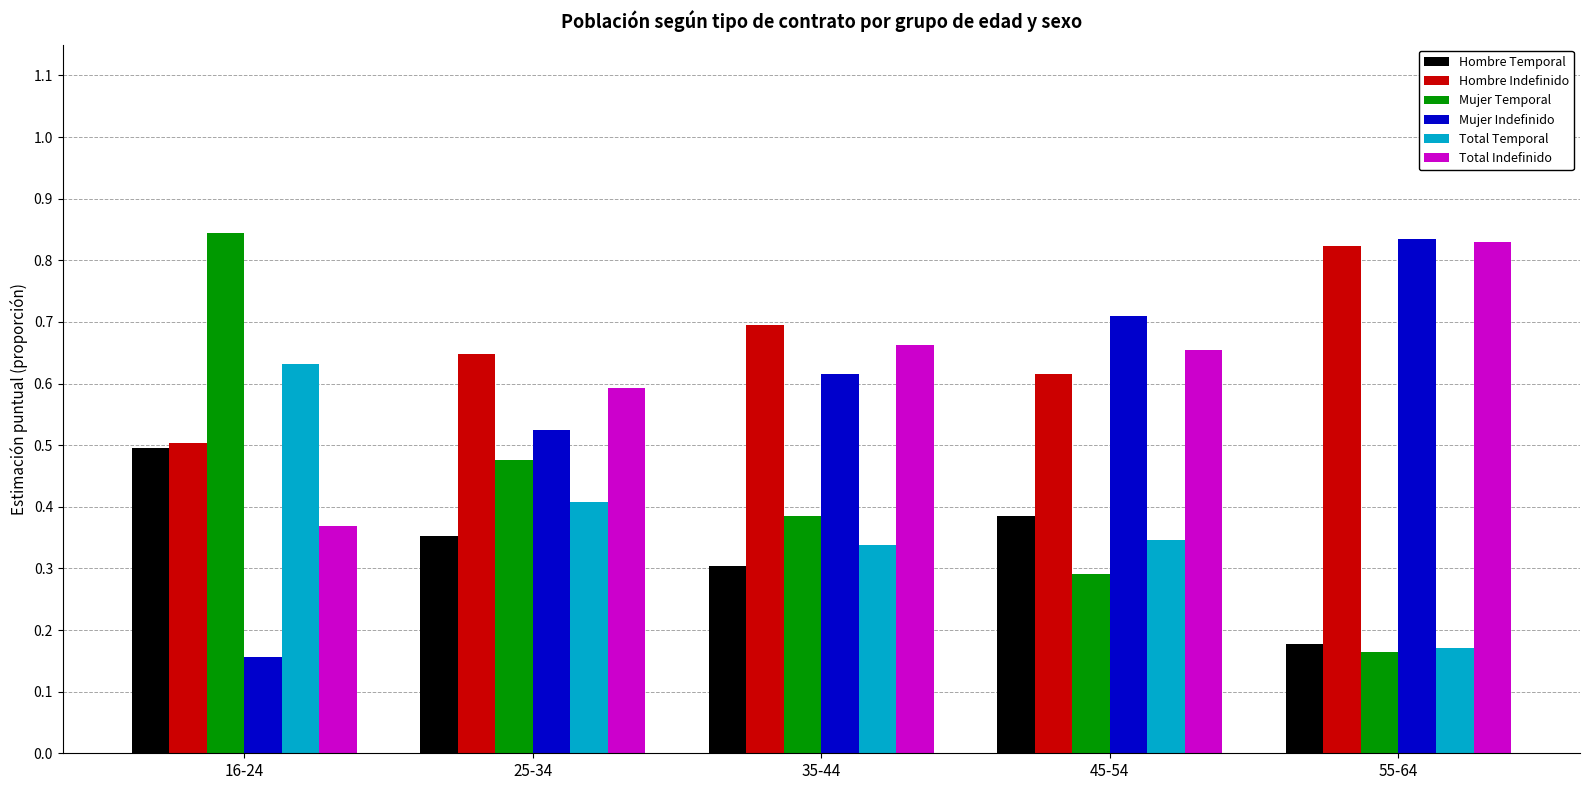

At which label does Hombre Temporal reach its minimum?

55-64